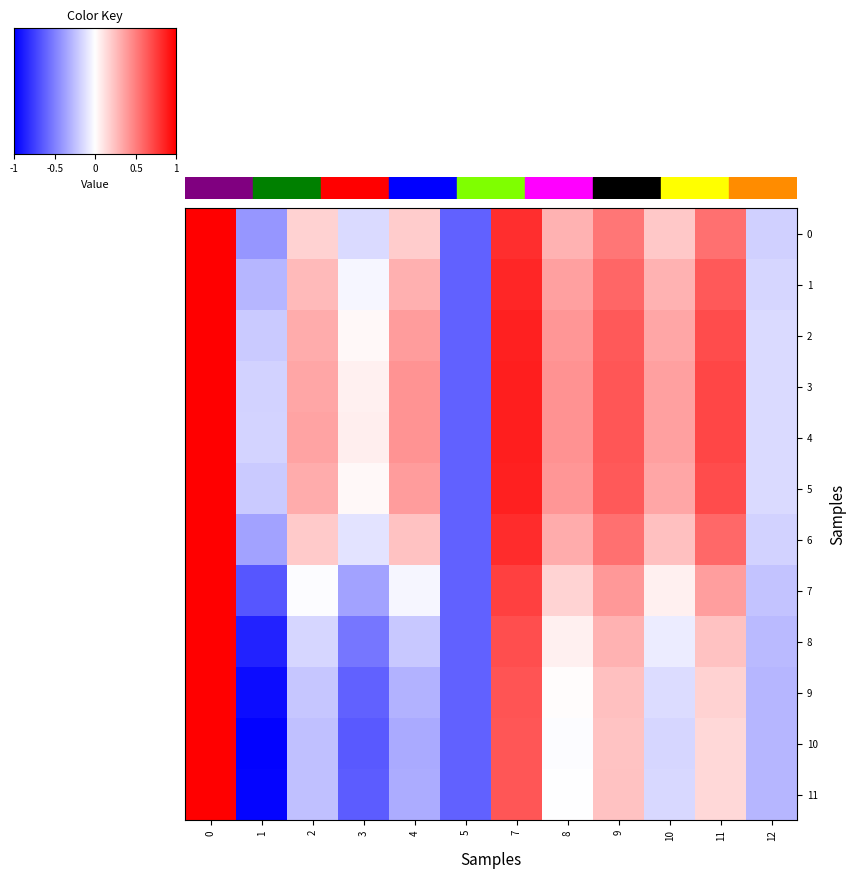

Is it true that 11 equals 0.1 at 9?

False